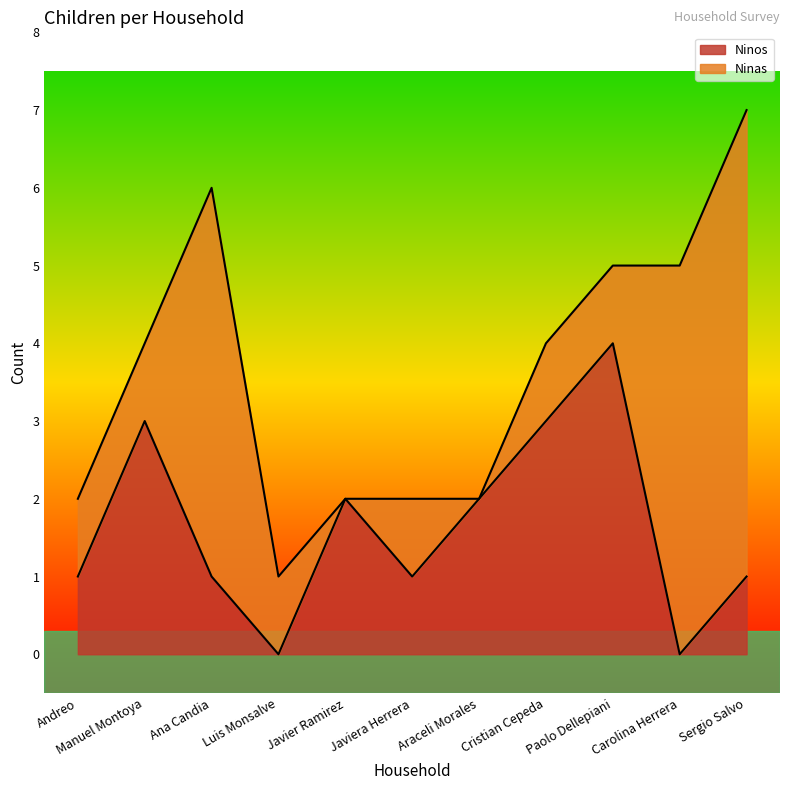

What is the label of the 1st point from the right?

Sergio Salvo